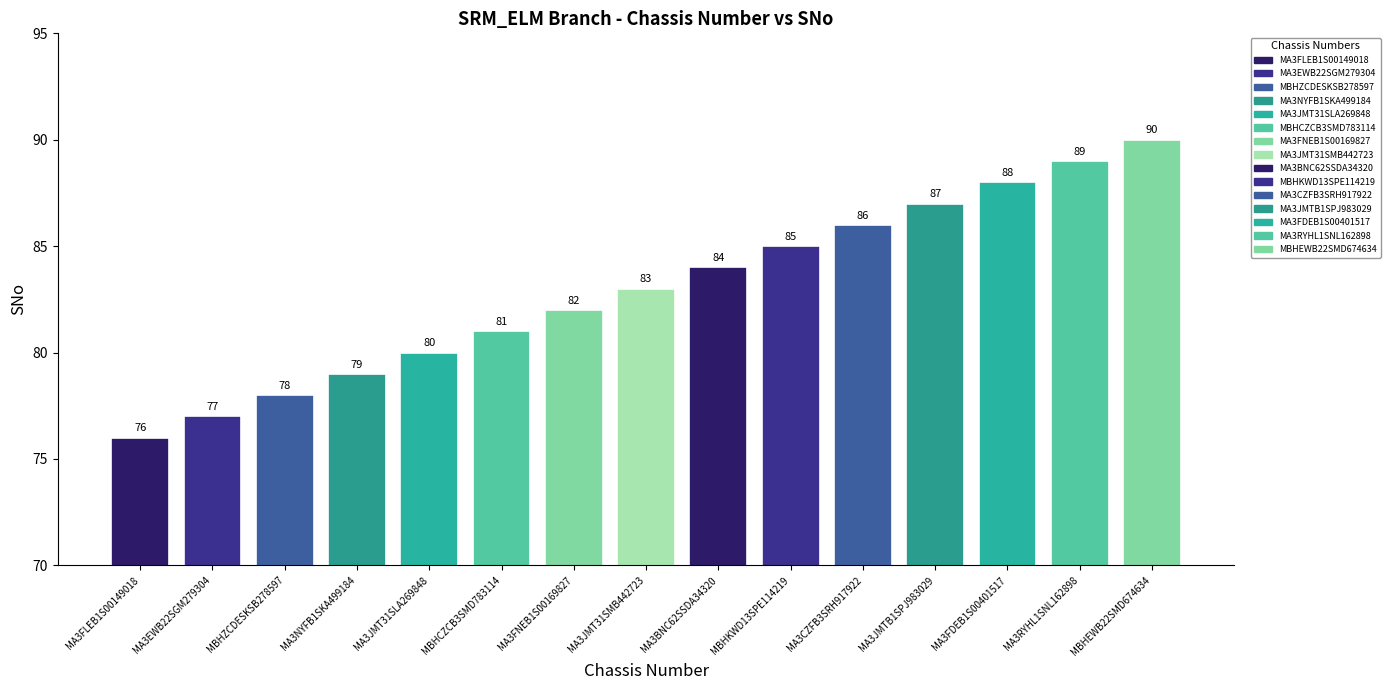

Rank the categories by value from lowest to highest.

MA3FLEB1S00149018, MA3EWB22SGM279304, MBHZCDESKSB278597, MA3NYFB1SKA499184, MA3JMT31SLA269848, MBHCZCB3SMD783114, MA3FNEB1S00169827, MA3JMT31SMB442723, MA3BNC62SSDA34320, MBHKWD13SPE114219, MA3CZFB3SRH917922, MA3JMTB1SPJ983029, MA3FDEB1S00401517, MA3RYHL1SNL162898, MBHEWB22SMD674634